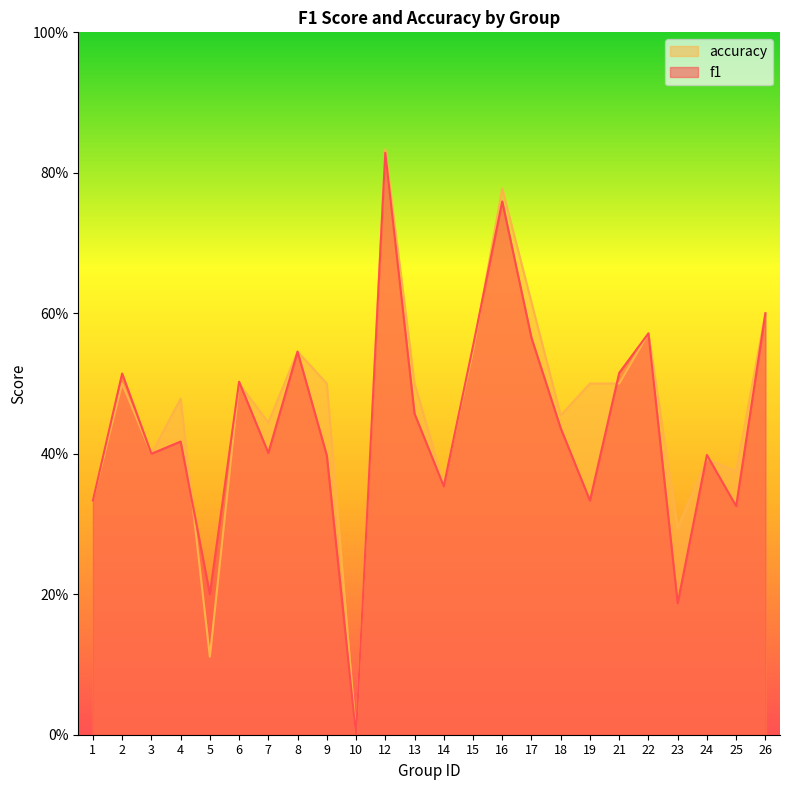

True or false: f1 has a value of 0.2 at 23.

True